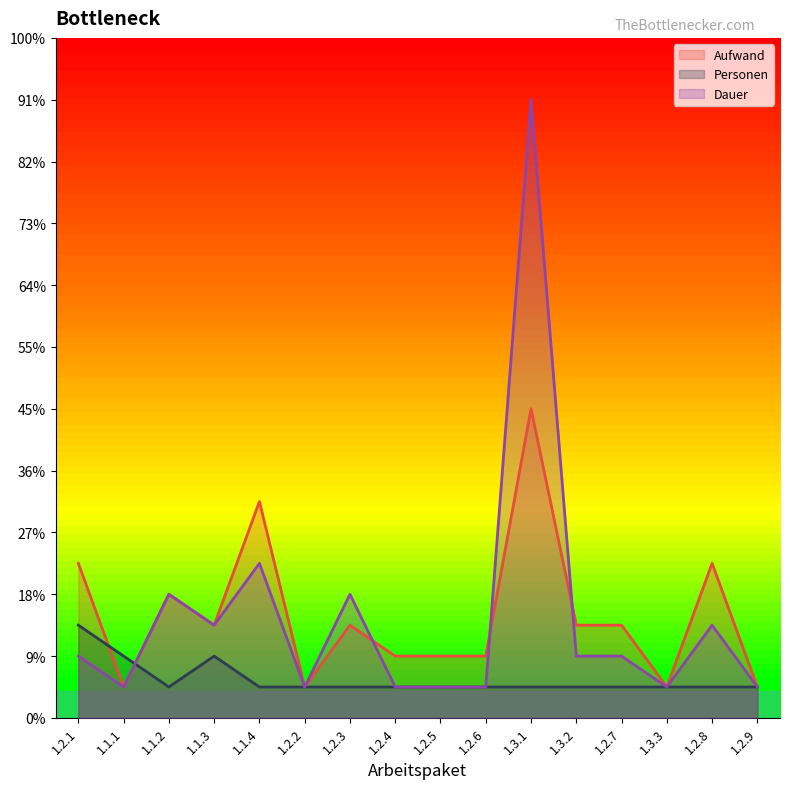

Between which two adjacent categories do Aufwand and Personen first intersect?

1.2.1 and 1.1.1